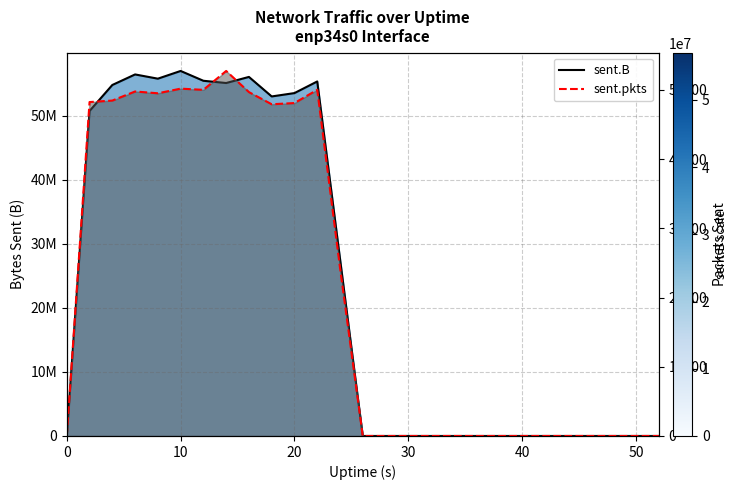

Which series has the widest spread of values?

sent.B line